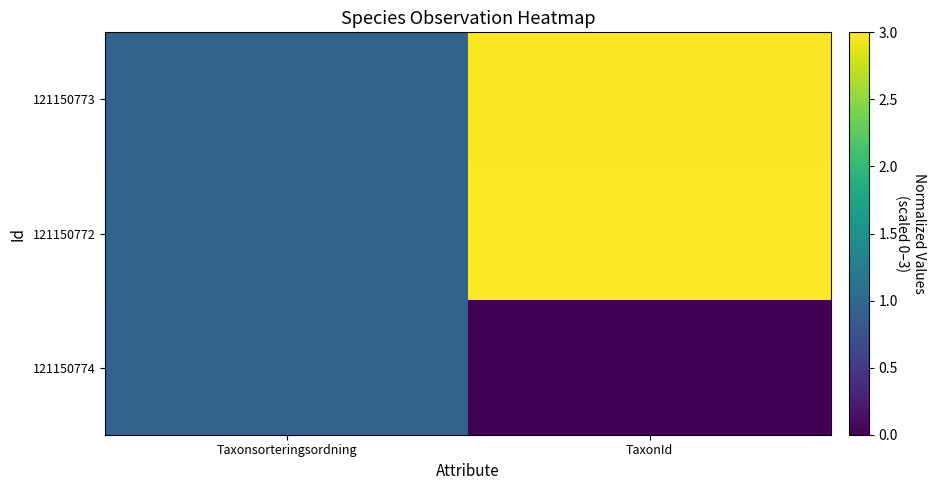

Reading left to right, transcribe all the data shown in this chart.

121150773: Taxonsorteringsordning=1.0	TaxonId=3.0
121150772: Taxonsorteringsordning=1.0	TaxonId=3.0
121150774: Taxonsorteringsordning=1.0	TaxonId=0.0